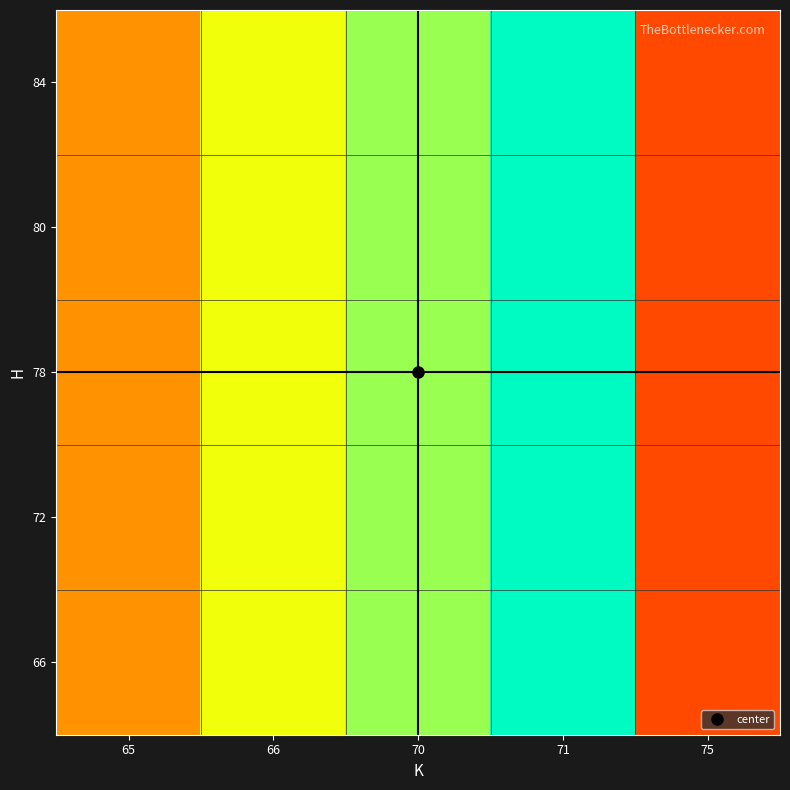

Reading left to right, extract all data points from this chart.

66: 65=65	66=73	70=76	71=82	75=60
72: 65=65	66=73	70=76	71=82	75=60
78: 65=65	66=73	70=76	71=82	75=60
80: 65=65	66=73	70=76	71=82	75=60
84: 65=65	66=73	70=76	71=82	75=60